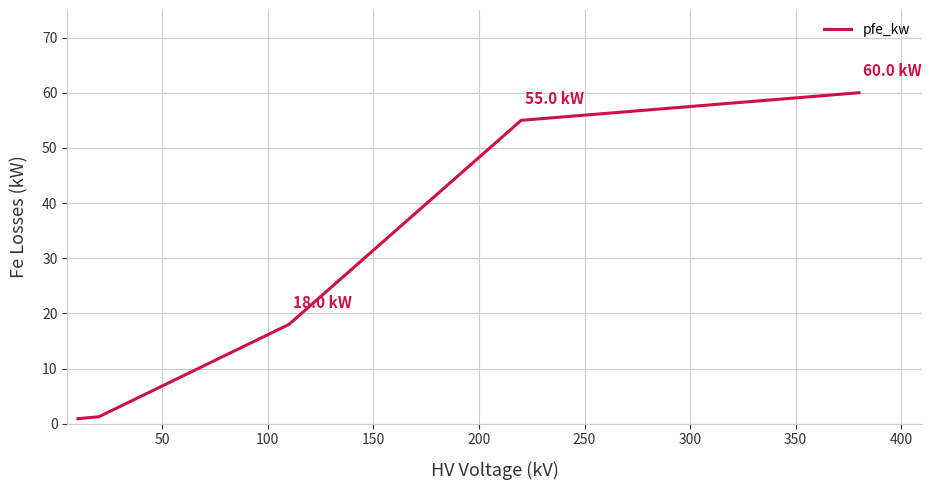

What is the difference between the second highest and minimum values?

54.1